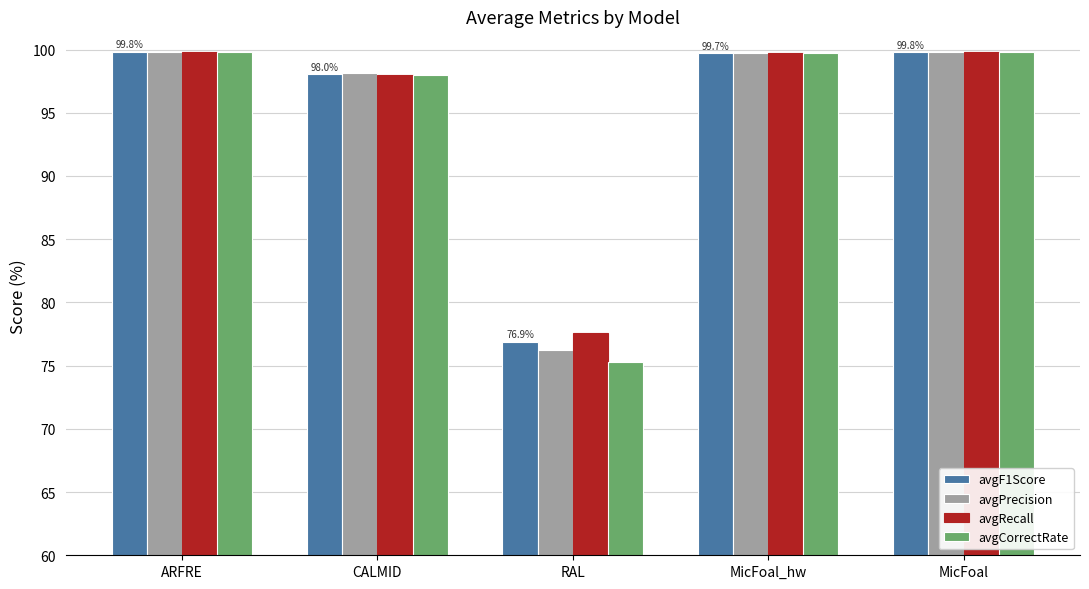

Does the chart contain stacked bars?

No